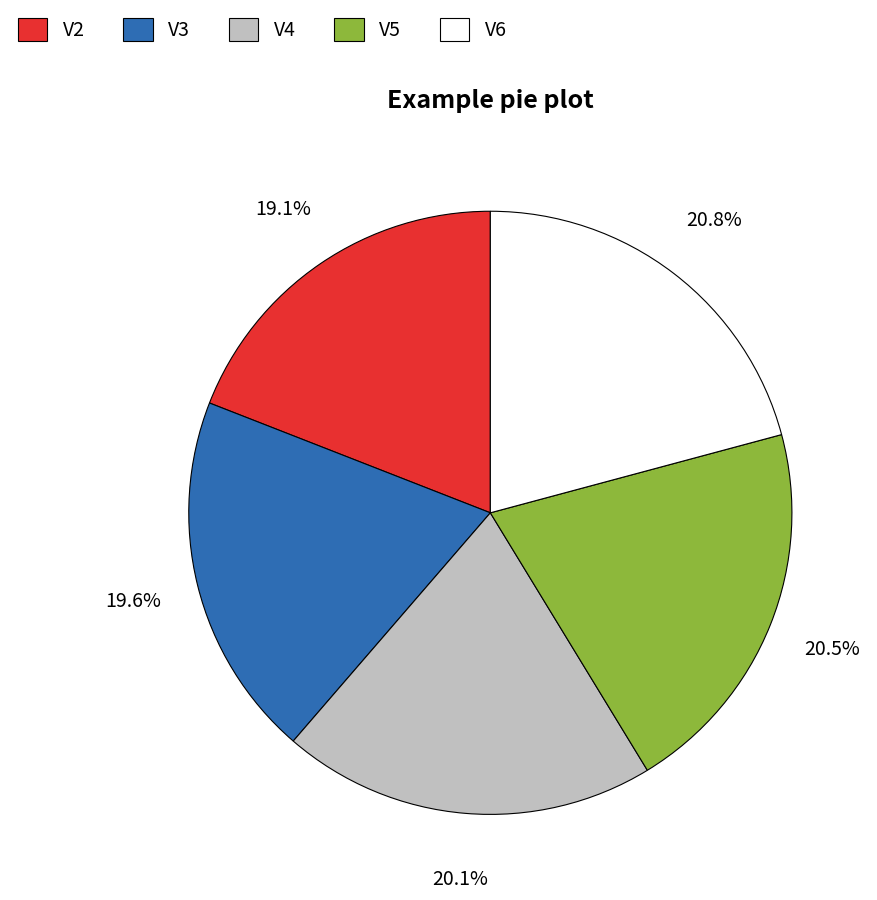

What is the ratio of the value at V3 to the value at V2?

1.0